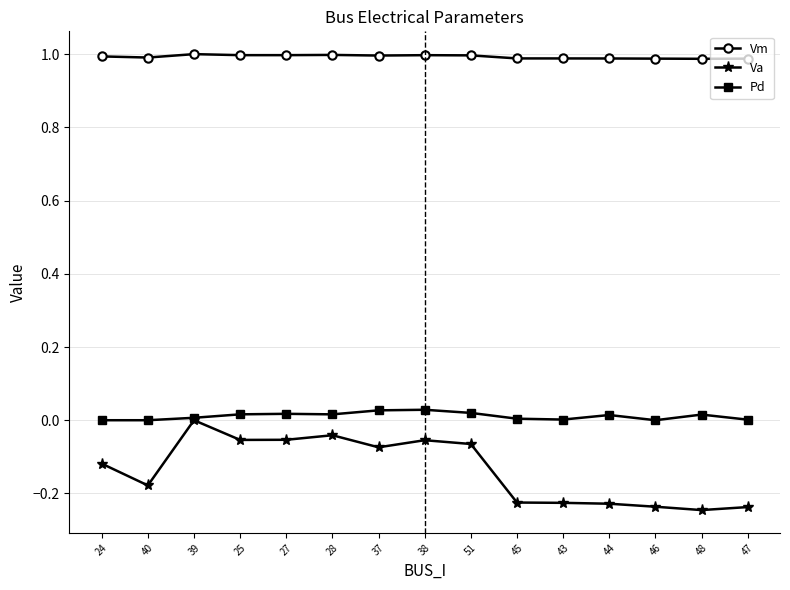

True or false: Va and Vm cross at least once.

False